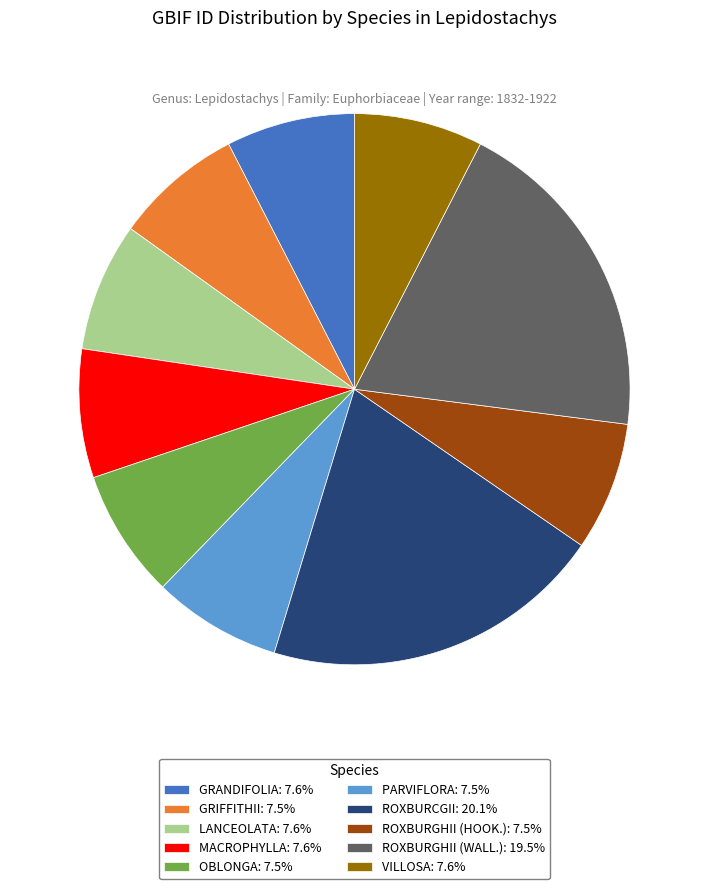

Approximately how many times larger is the value at OBLONGA: 7.5% compared to ROXBURCGII: 20.1%?

0.4